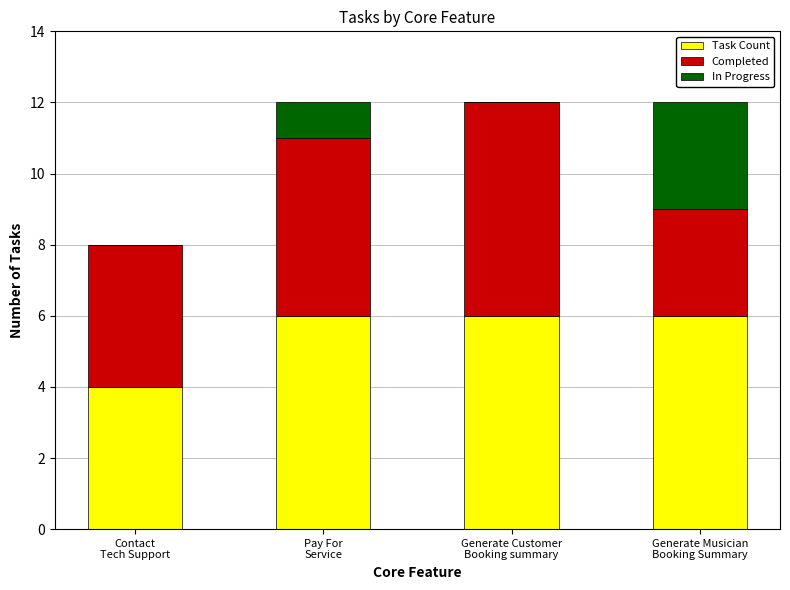

What is the highest value of the Task Count series?

6